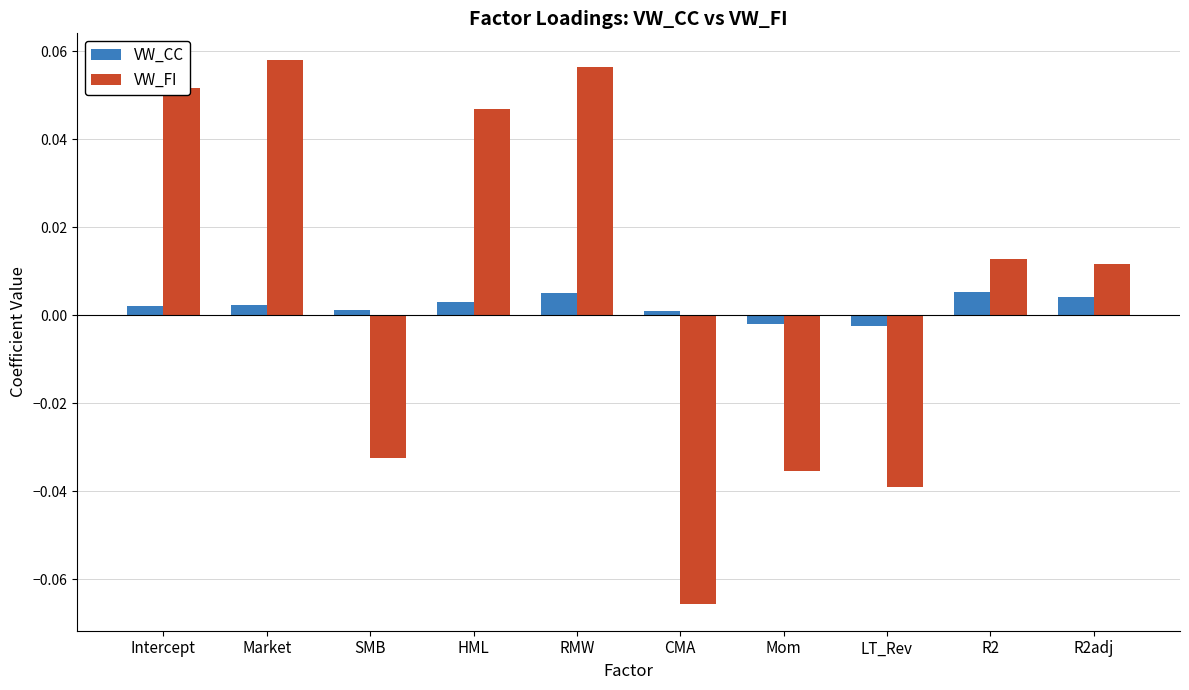

Which series has the largest total across all categories?

VW_FI